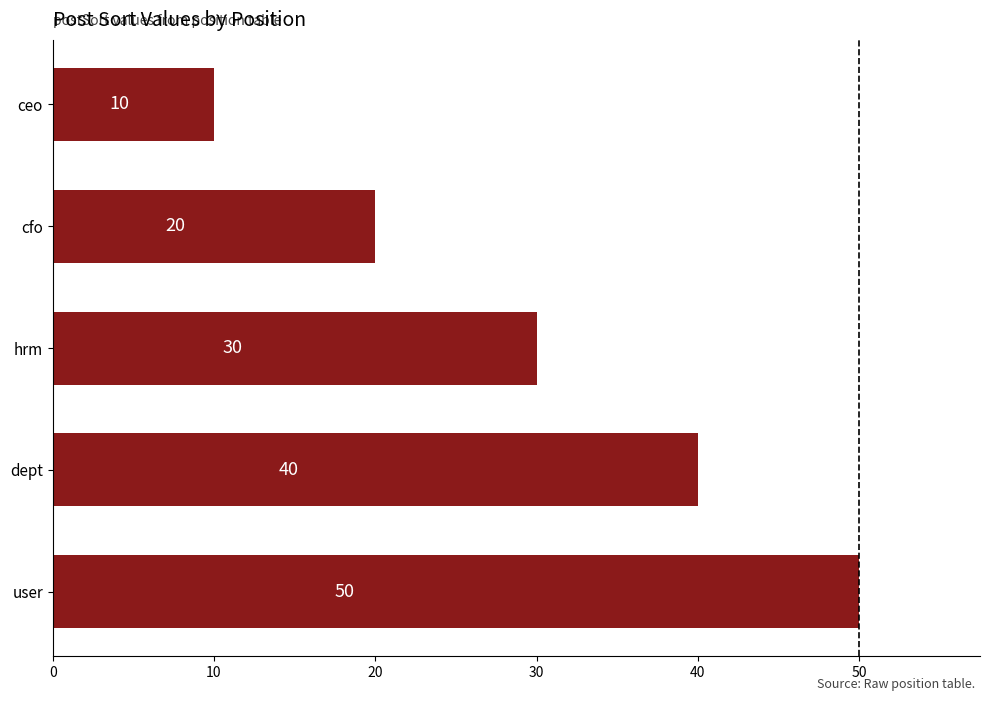

Where is the data nearest to the value 30?

hrm